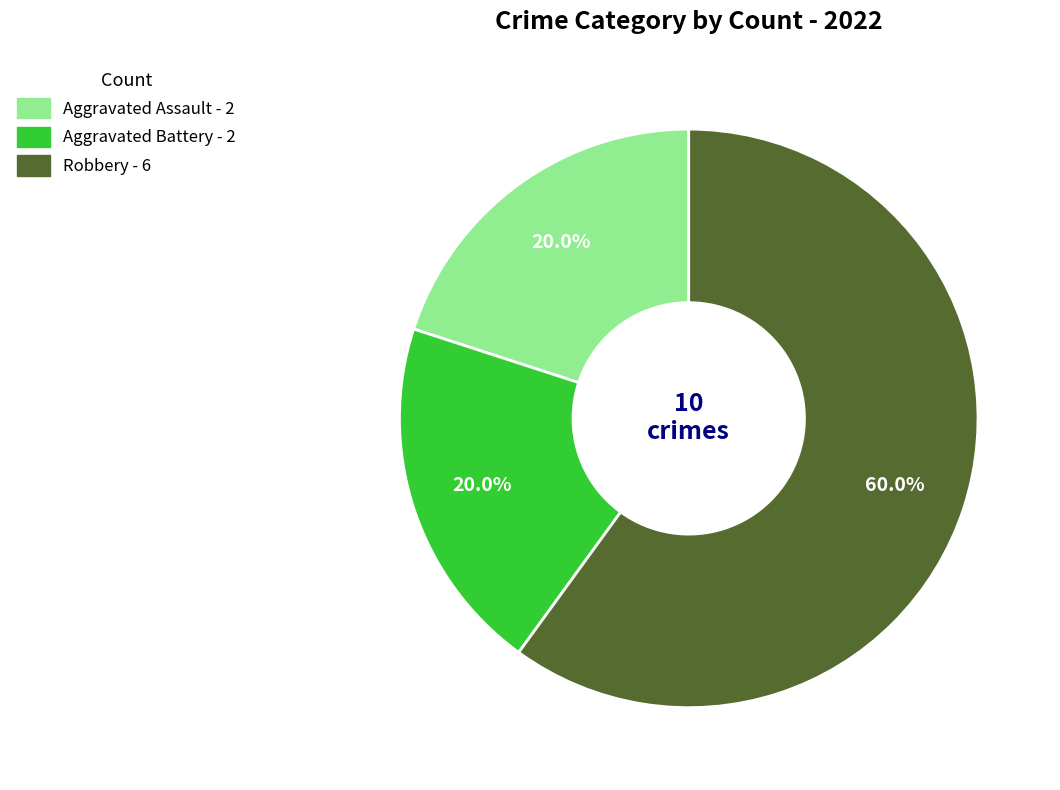

Approximately how many times larger is the value at Aggravated Assault compared to Aggravated Battery?

1.0